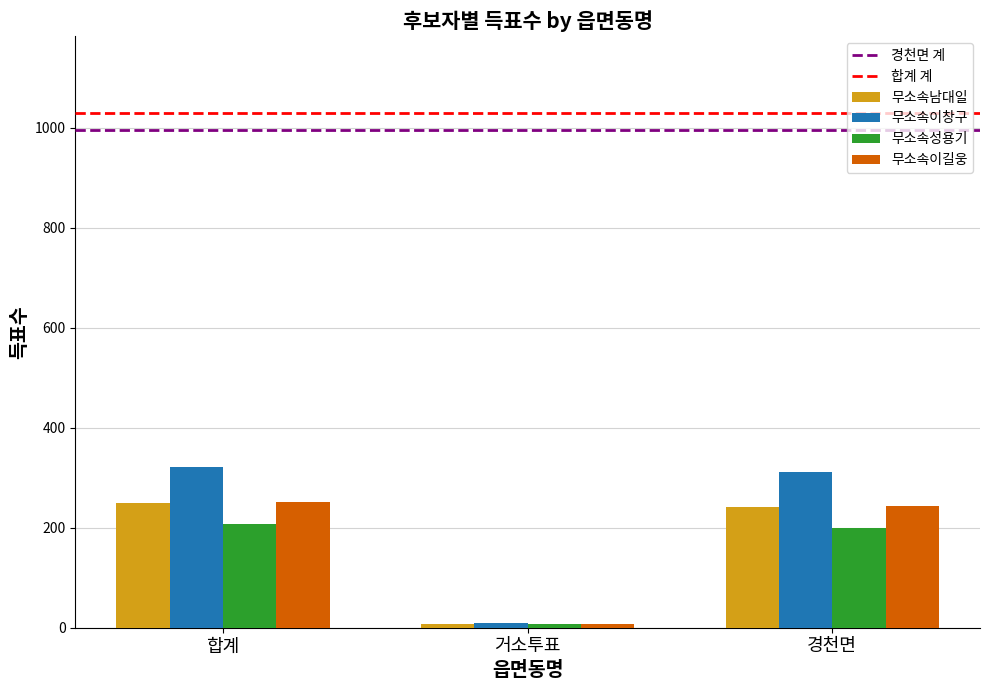

Reading left to right, list all the values displayed in this chart.

무소속남대일: 249	7	242
무소속이창구: 321	10	311
무소속성용기: 208	8	200
무소속이길웅: 251	8	243